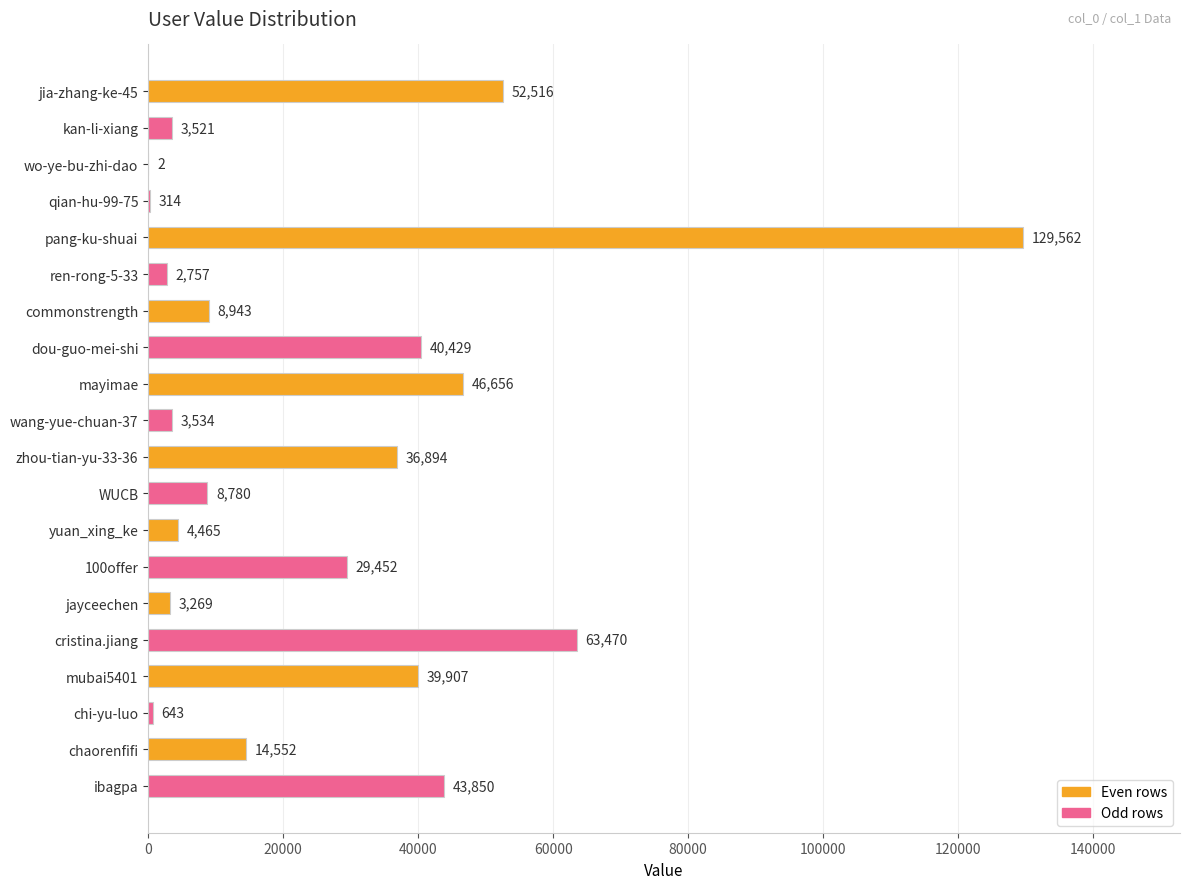

At which label is the value closest to 64782?

cristina.jiang